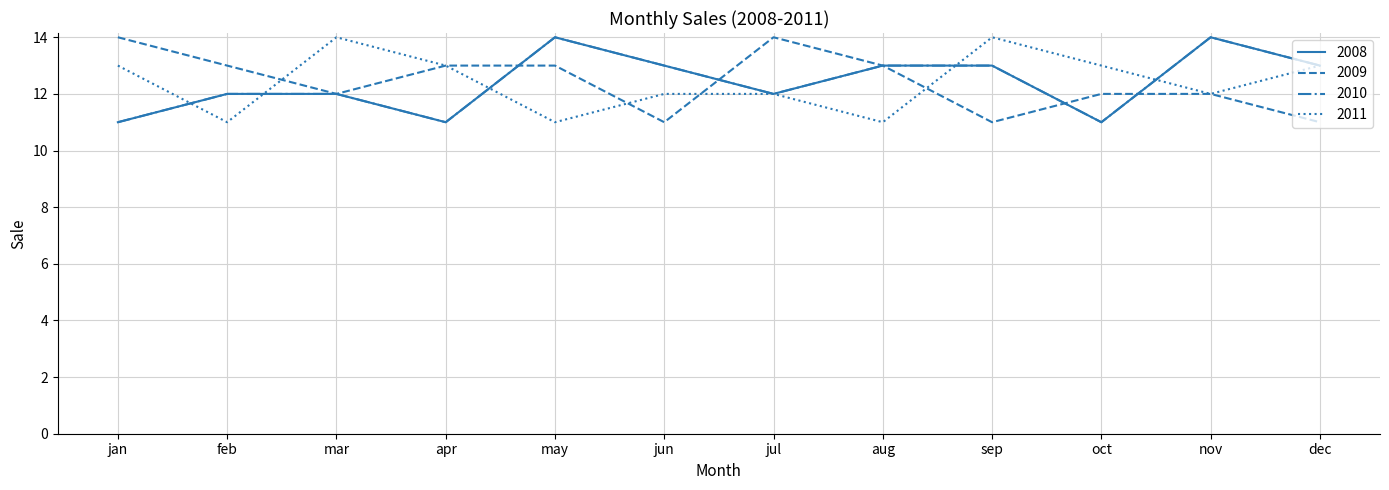

Is this an area chart (filled region under the line)?

No